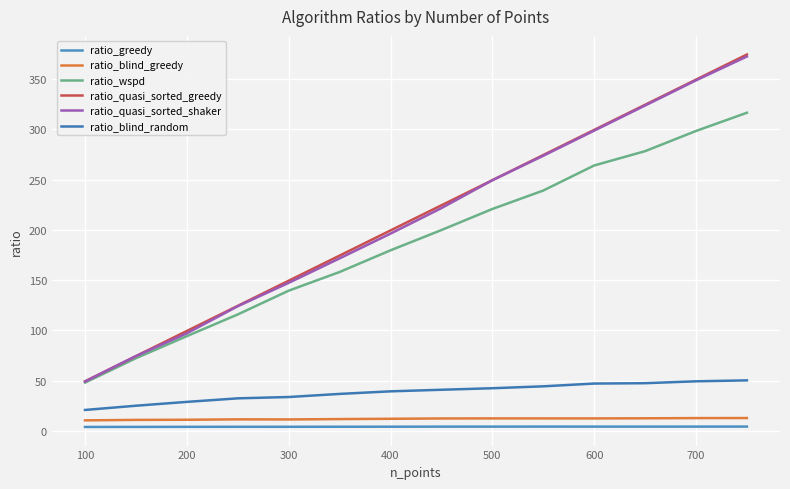

Is this an area chart (filled region under the line)?

No